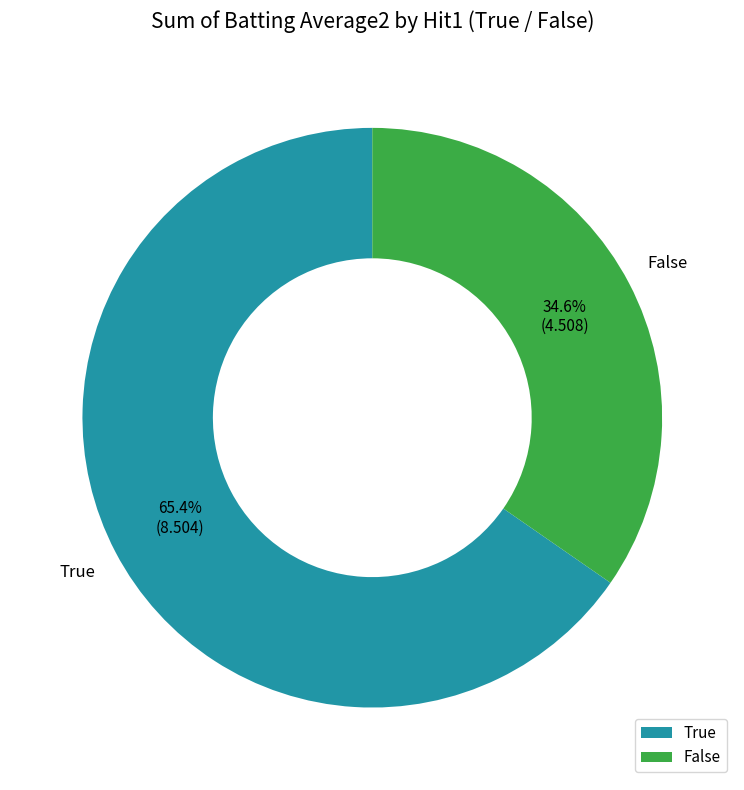

Is there any slice that represents more than half of the pie?

Yes